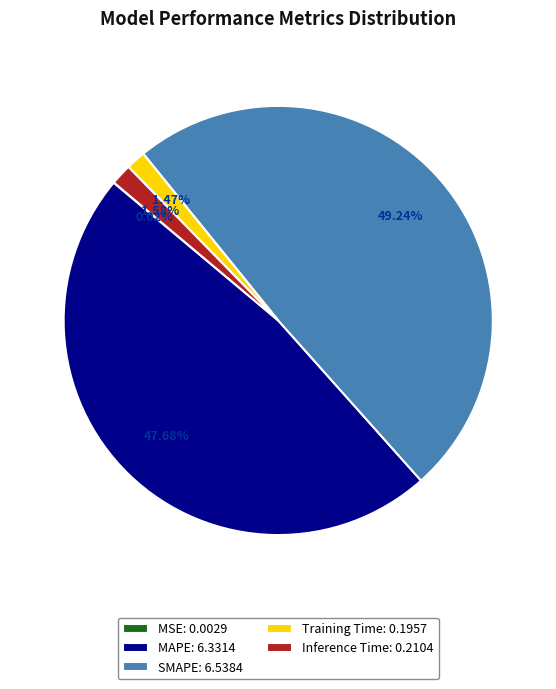

What percentage is the SMAPE slice, to the nearest percent?

49%